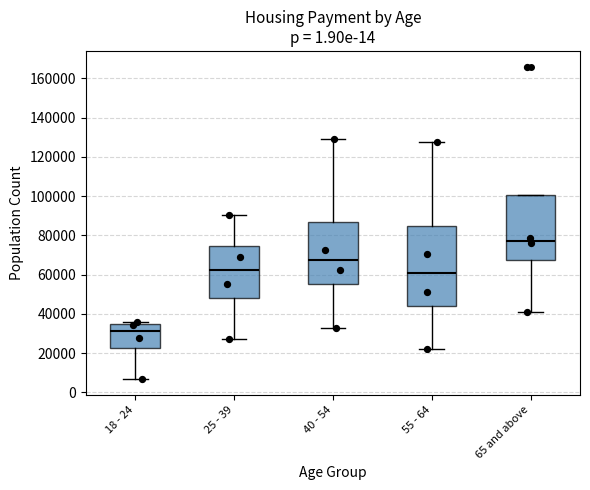

Which box is the tallest, from its lower edge to its upper edge?

55 - 64